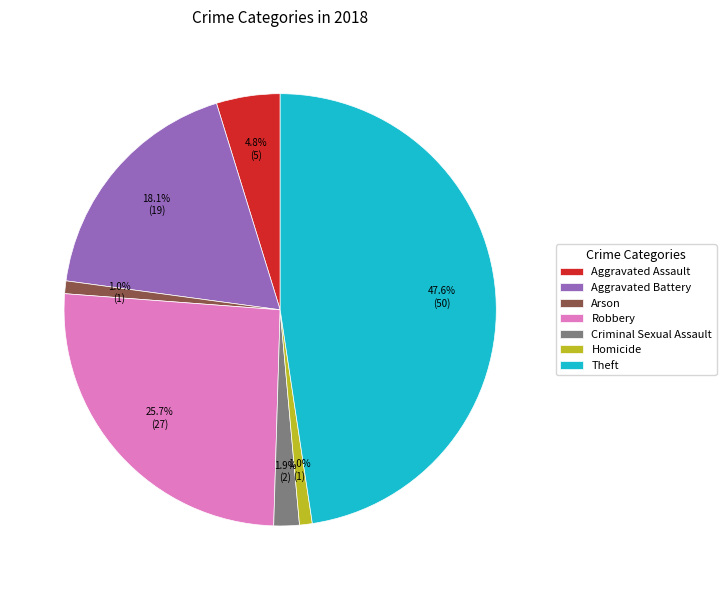

Which slice is the largest?

Theft